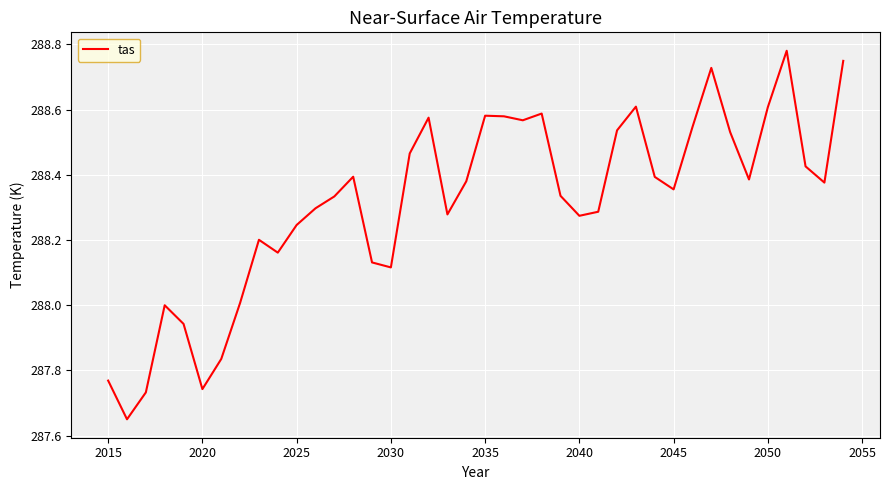

How many categories are shown in the chart?

40